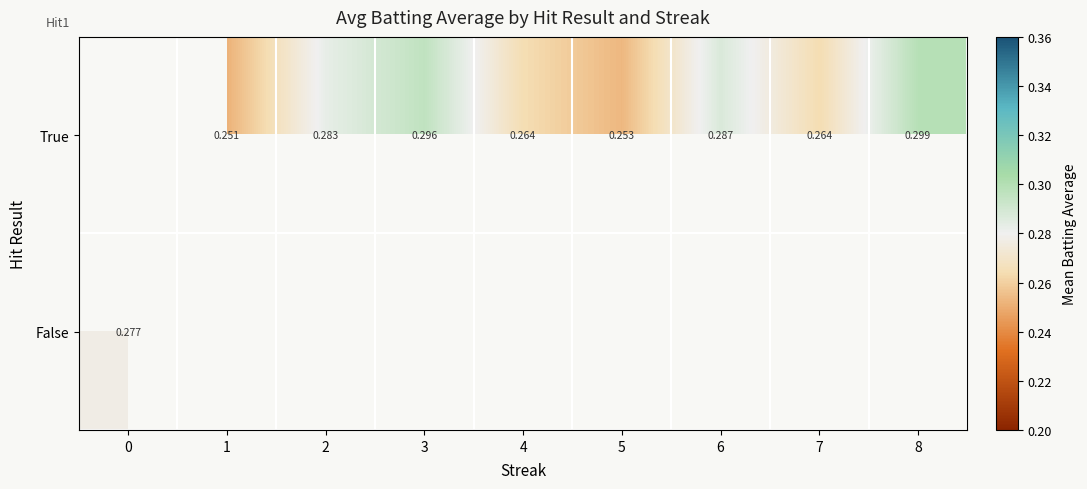

What value does the True series have at 4?

0.3